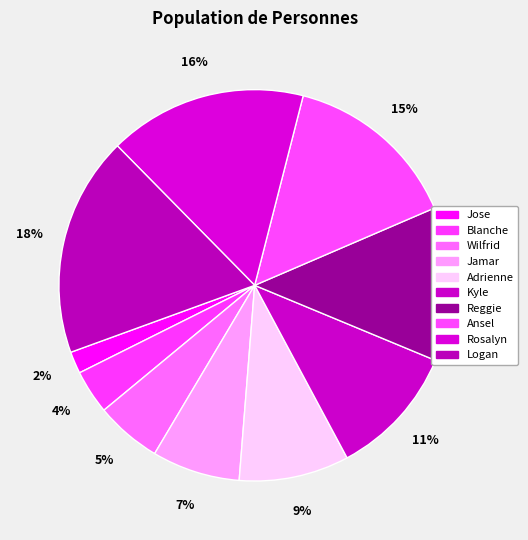

True or false: Rosalyn accounts for 26% of the total.

False